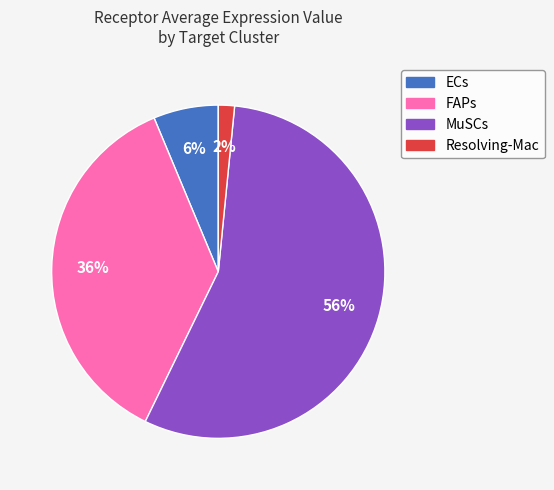

To the nearest percent, what percentage of the pie is FAPs?

36%